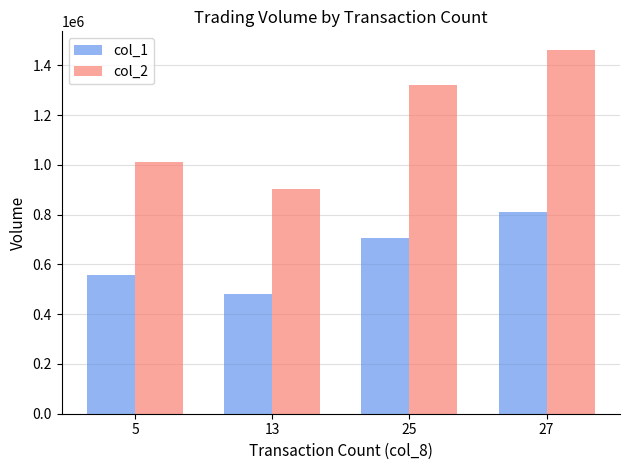

The value of col_1 at 5 is 557000. True or false?

True